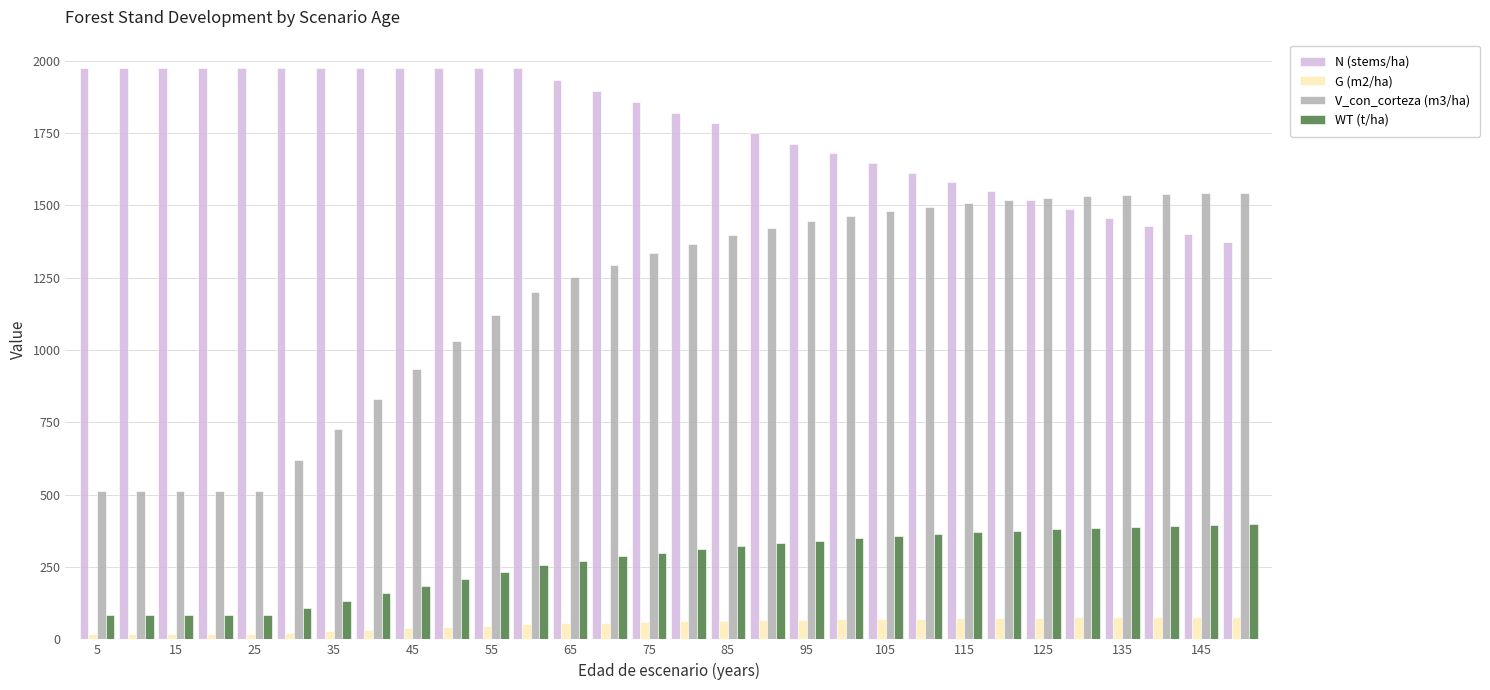

How many bars are there in each group?

4